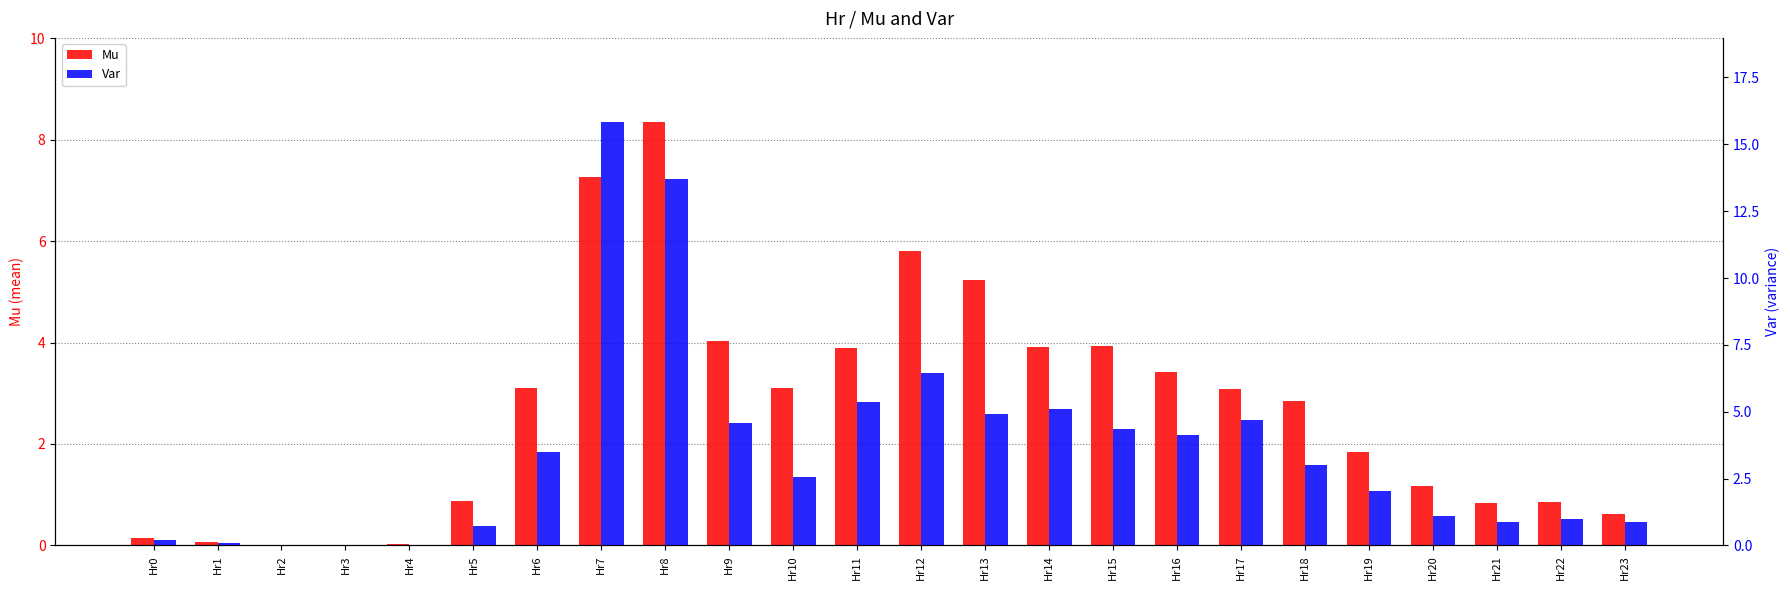

Between Hr6 and Hr20, which series saw the biggest shift?

Var